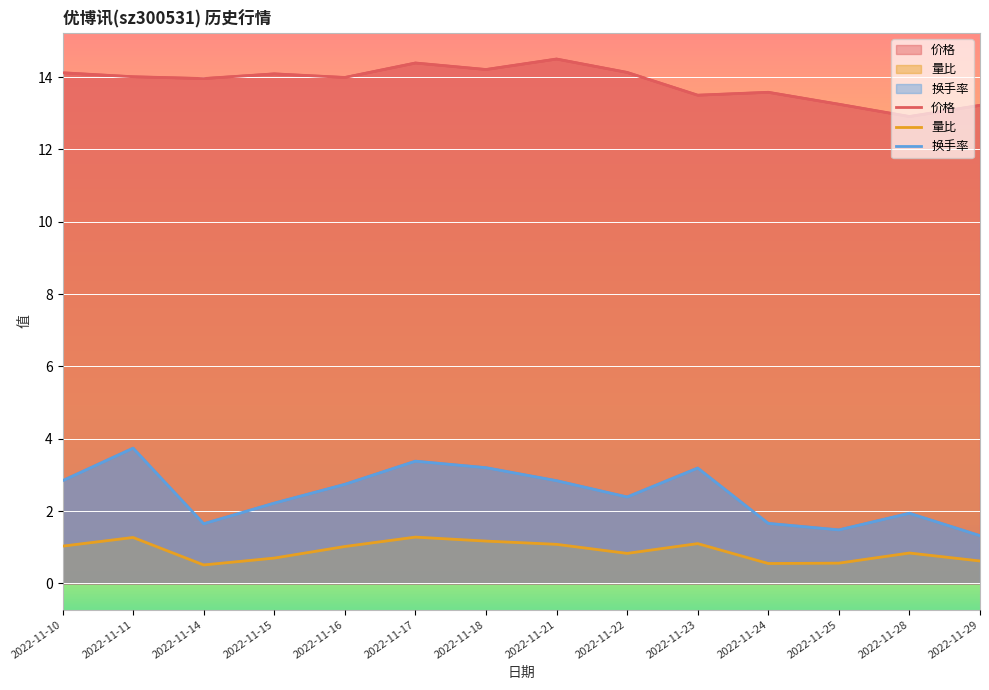

What is the total value across all series at 2022-11-25?

15.3